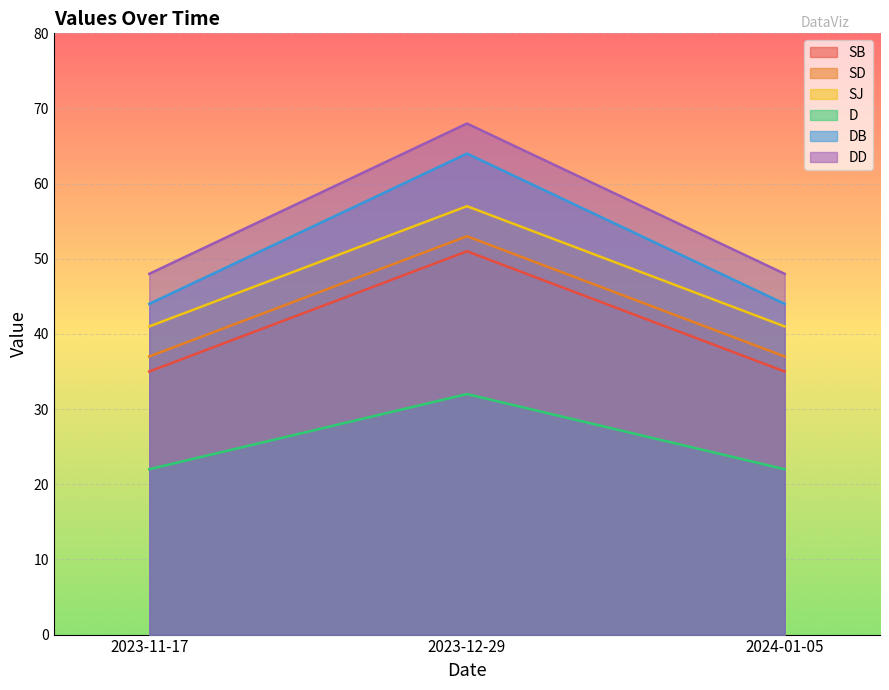

What is the label of the 2nd point from the right?

2023-12-29